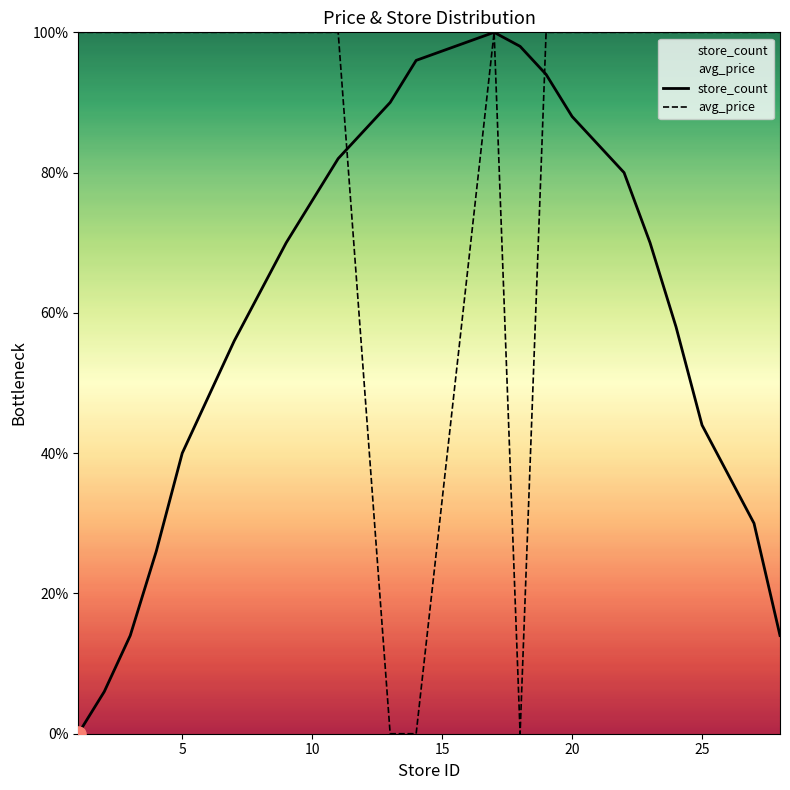

Which series has the largest Y range (max minus min)?

store_count